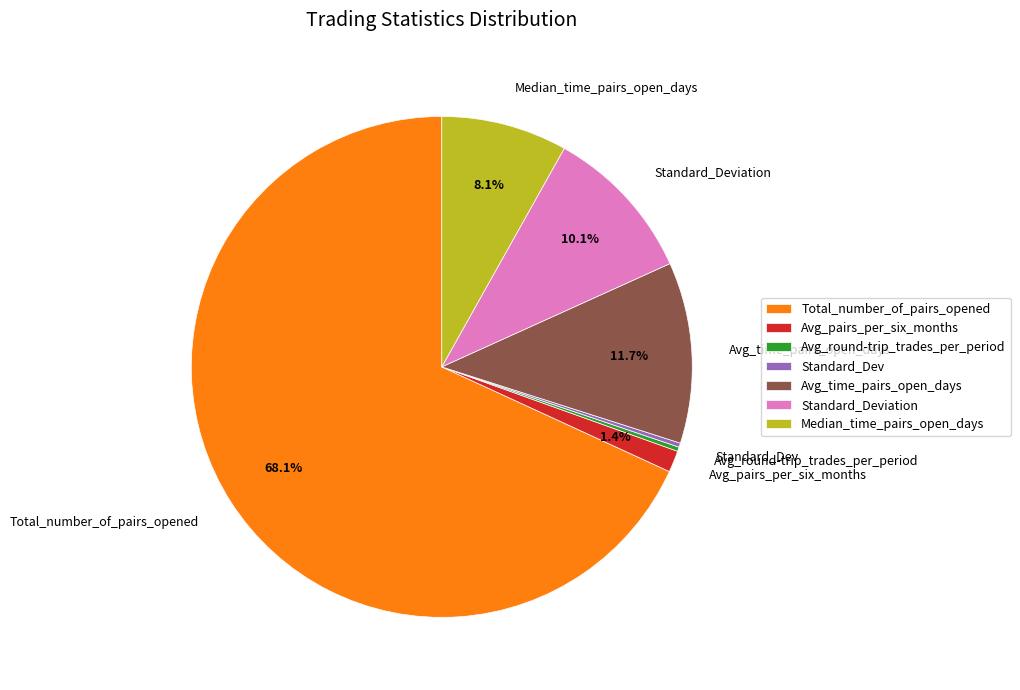

The Total_number_of_pairs_opened slice represents 62% of the pie. True or false?

False